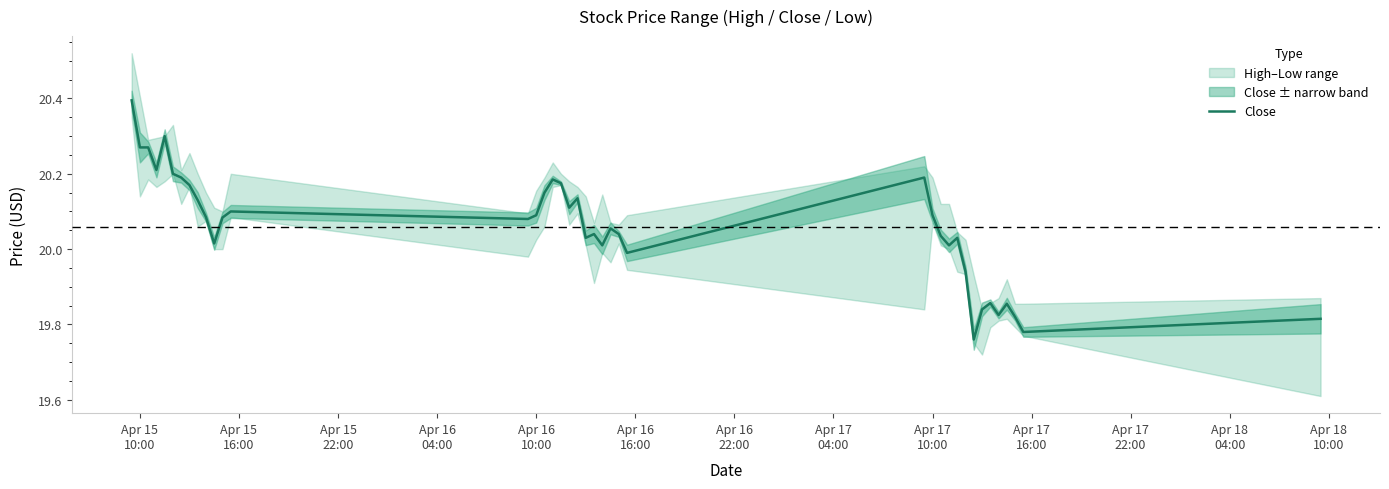

How many data points does each series have?

40